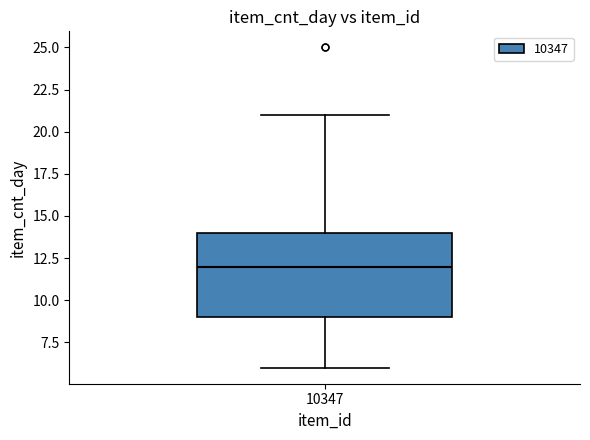

Transcribe this box plot: give where the median line is, the range the box spans, and where the two whiskers end, as read against the y-axis. The values are not printed on the chart, so give them approximately, as read against the axis.

median 12, box 9 to 14, whiskers 6 to 21